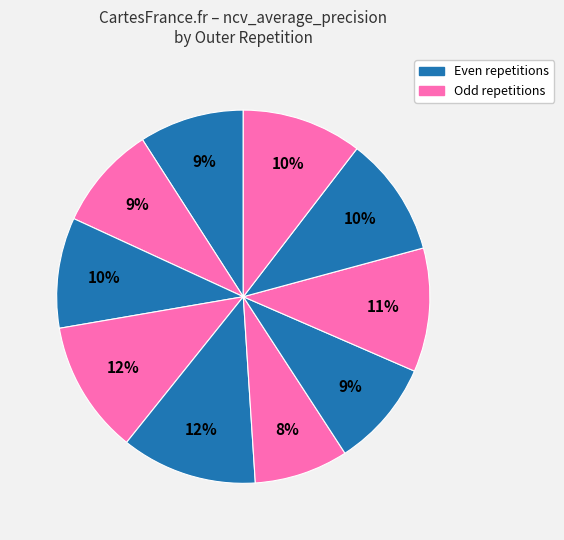

How many slices are in this pie chart?

10